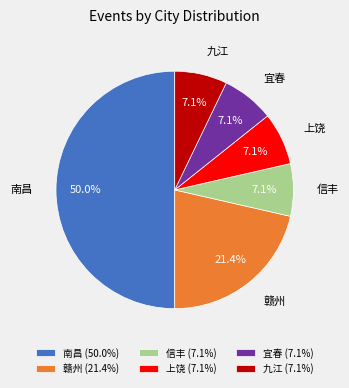

To the nearest percent, what percentage of the pie is 南昌?

50%